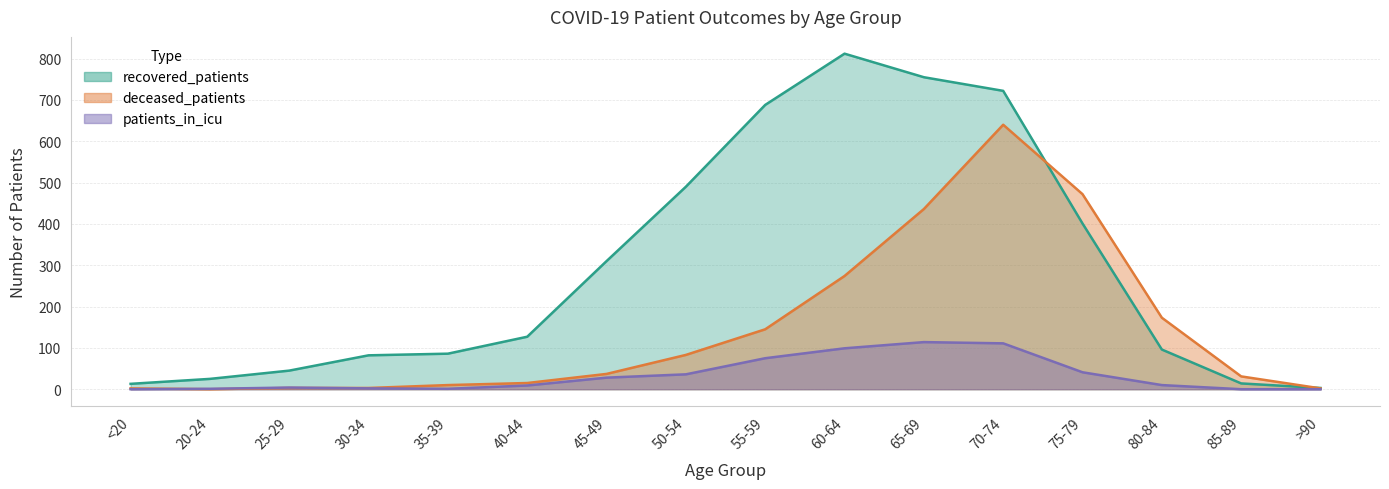

At which label does recovered_patients first exceed 127?

45-49